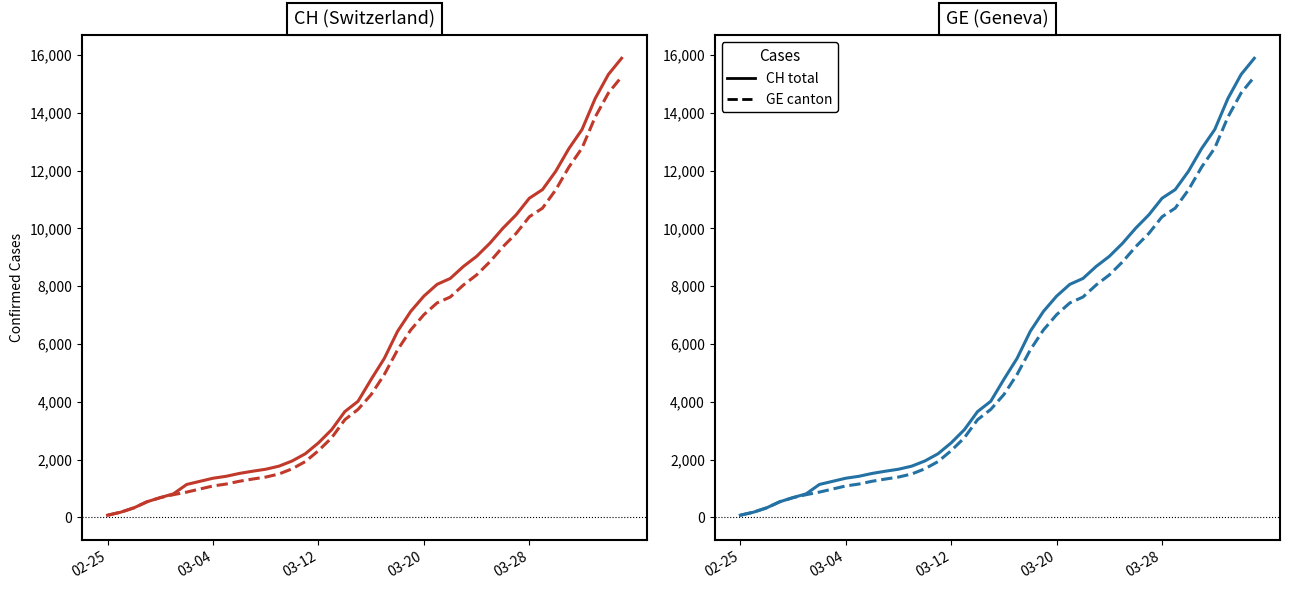

How many lines are shown in the chart?

2